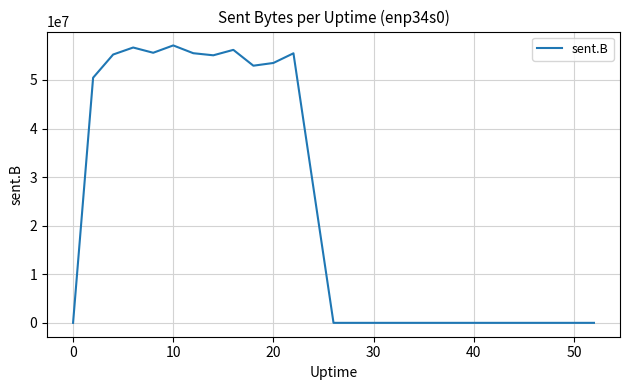

What is the greatest value displayed?

57099989